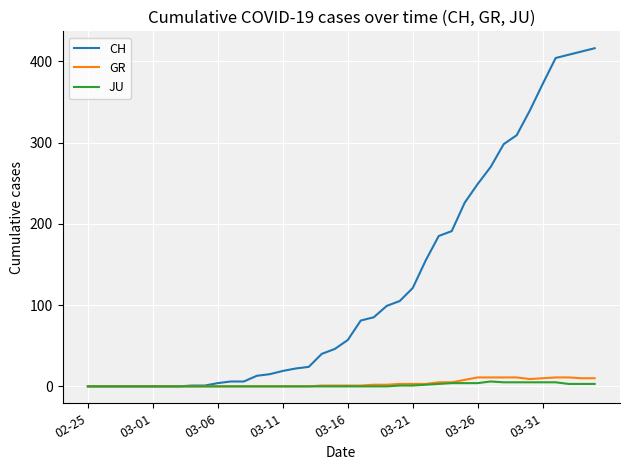

What is the greatest value displayed?

416